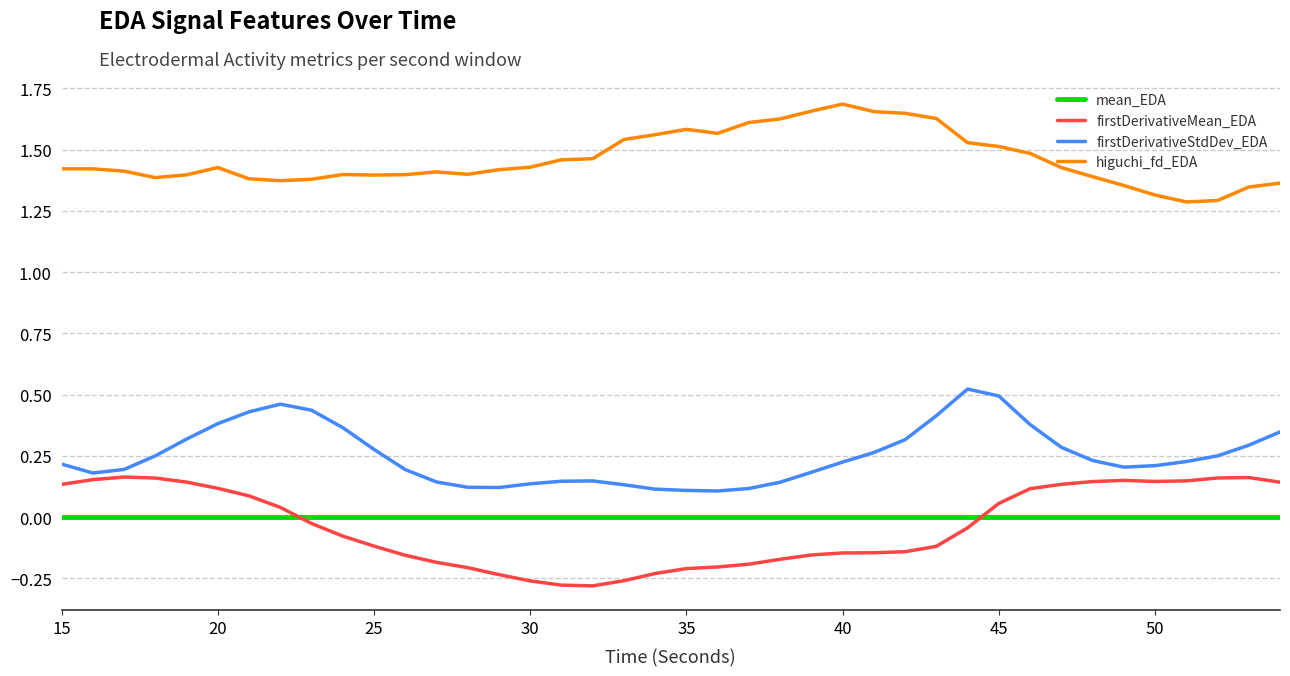

Which series has the largest total across all categories?

higuchi_fd_EDA